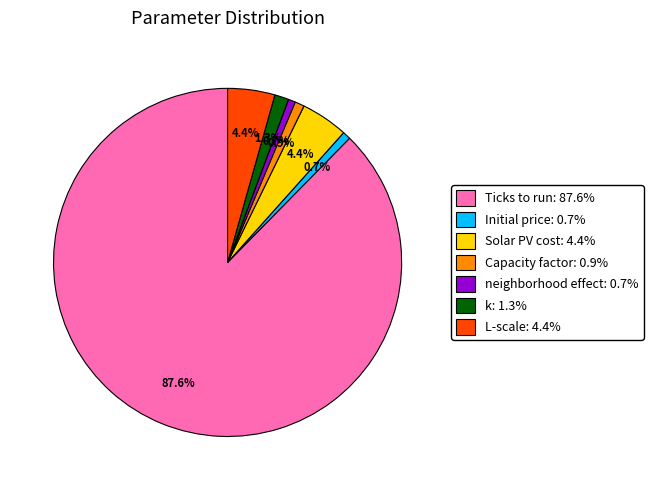

Is there a majority slice in this chart?

Yes